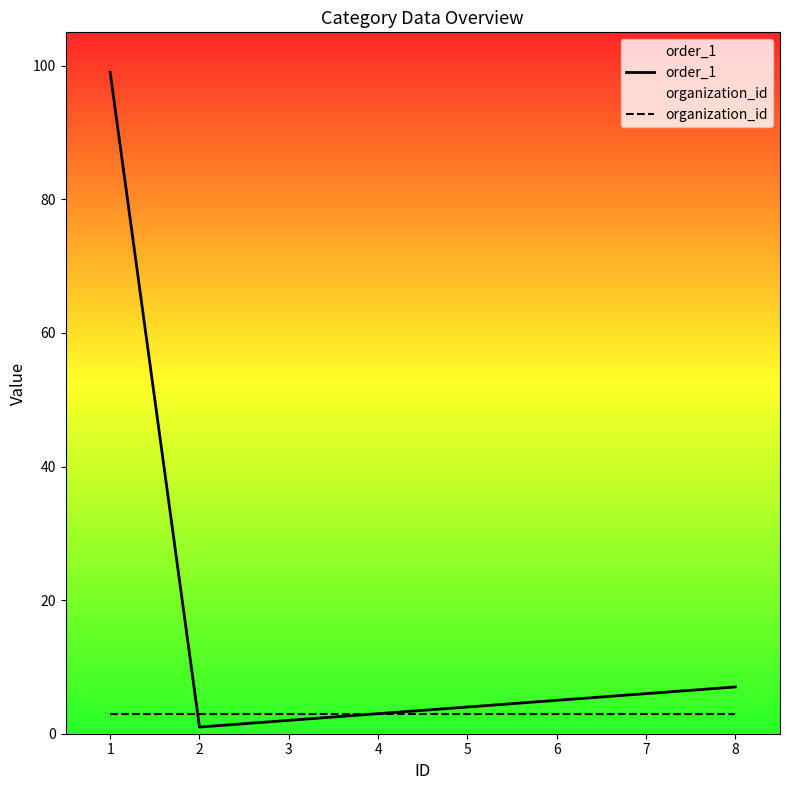

List the series in order of their peak value, lowest first.

organization_id, order_1